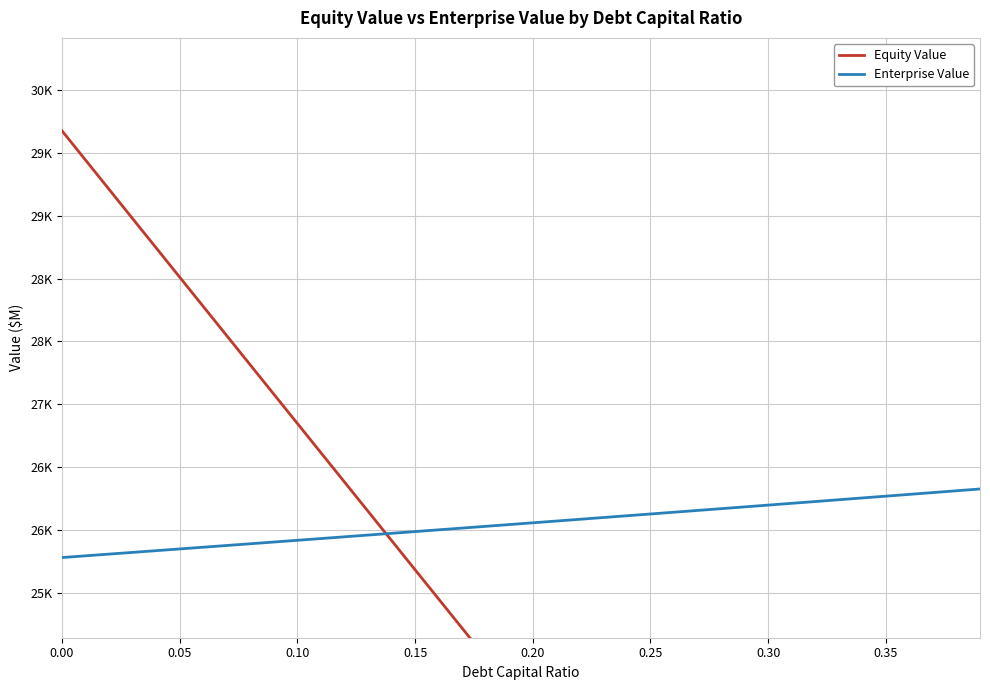

How many lines are shown in the chart?

2